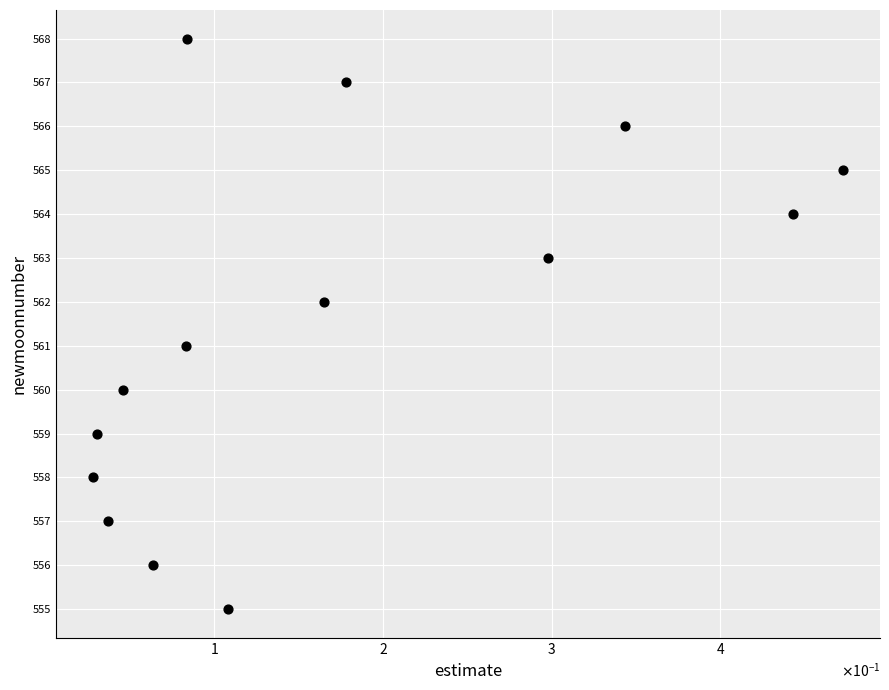

What is the range of Y values (max minus min)?

13